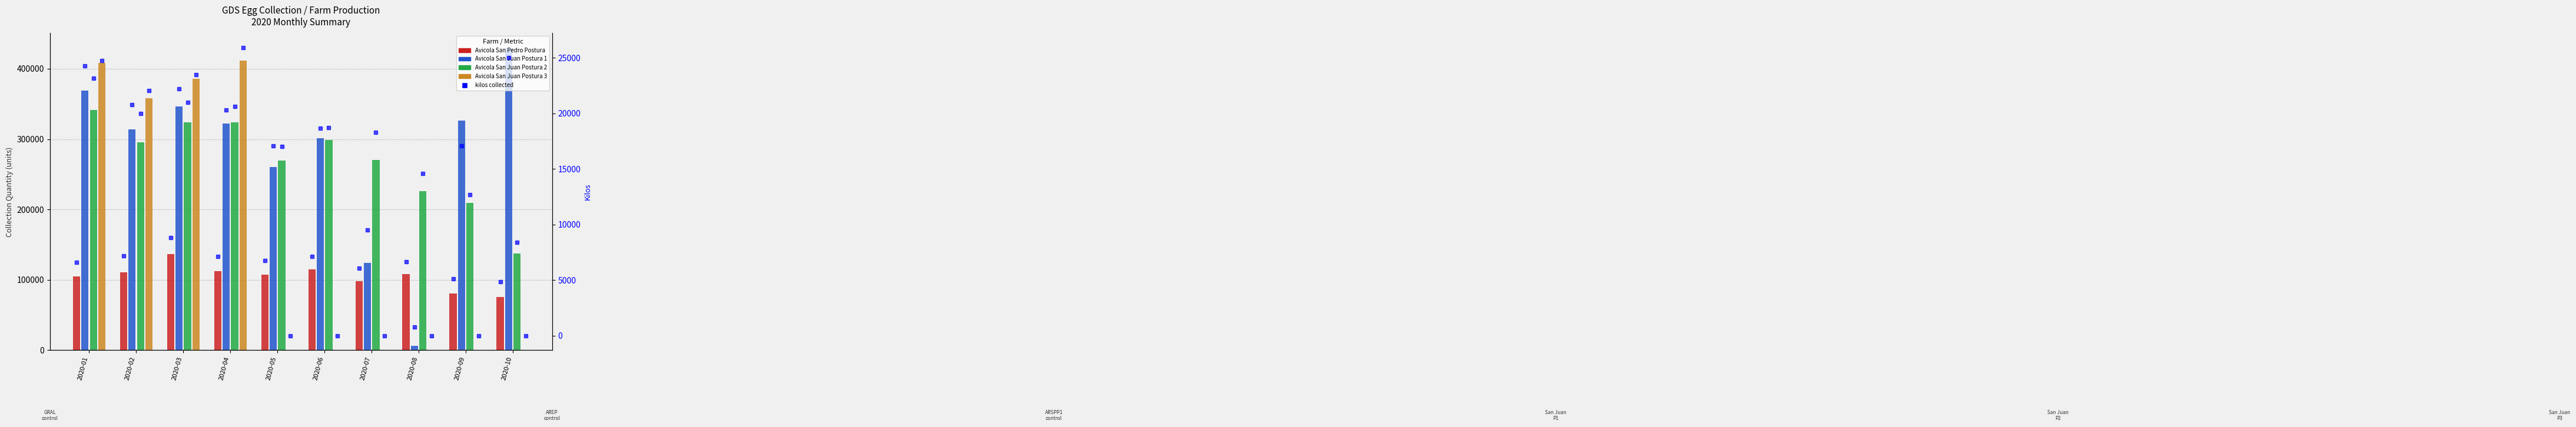

Is it true that Avicola San Juan Postura 3 equals 534356 at 2020-02?

False